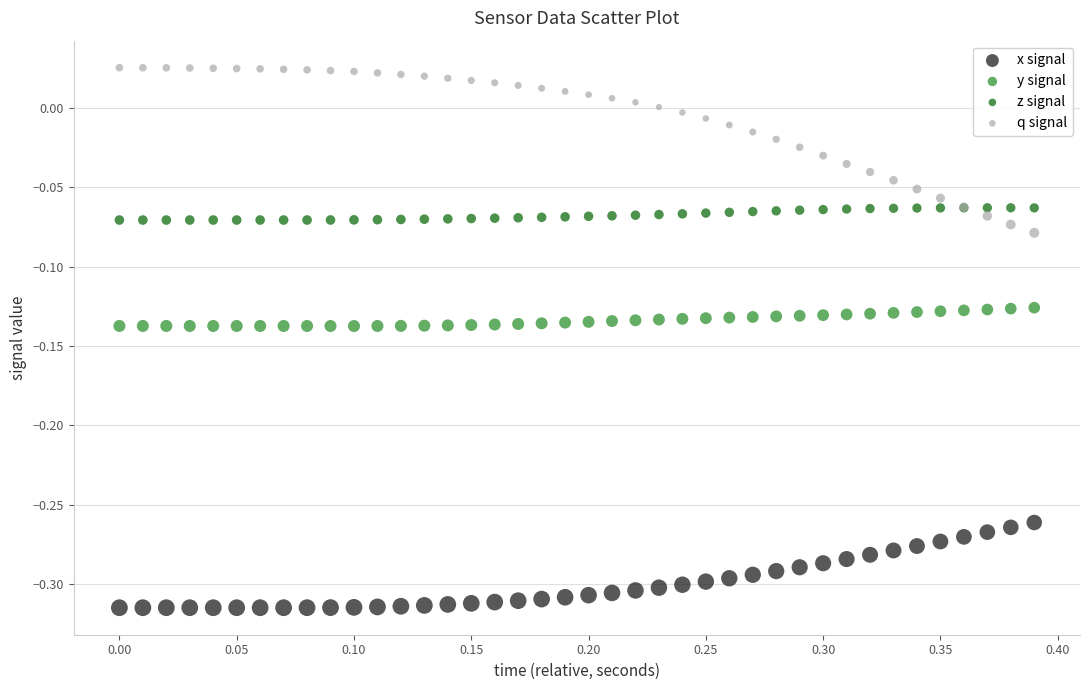

Which series reaches the maximum Y coordinate?

q signal